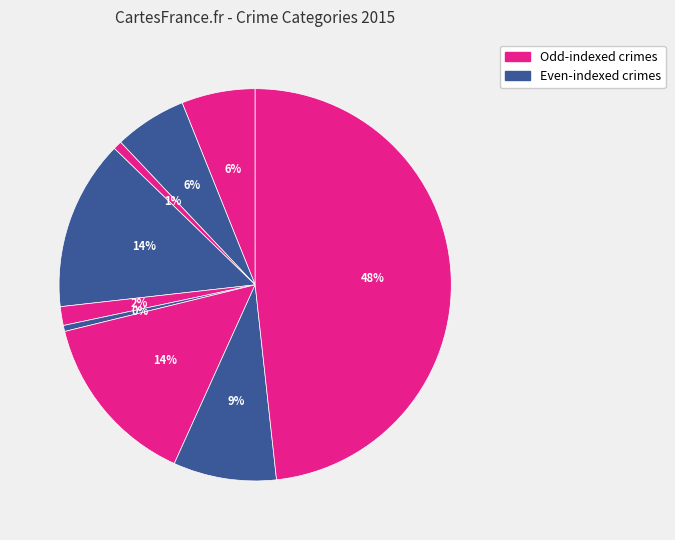

How many segments does this pie chart have?

9